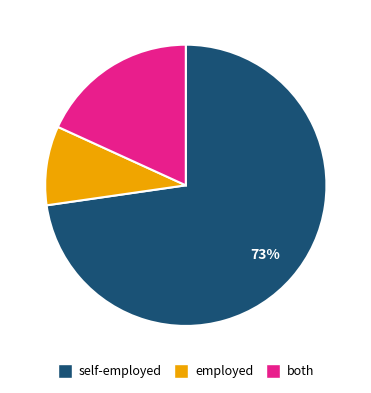

Count the number of slices in the pie.

3